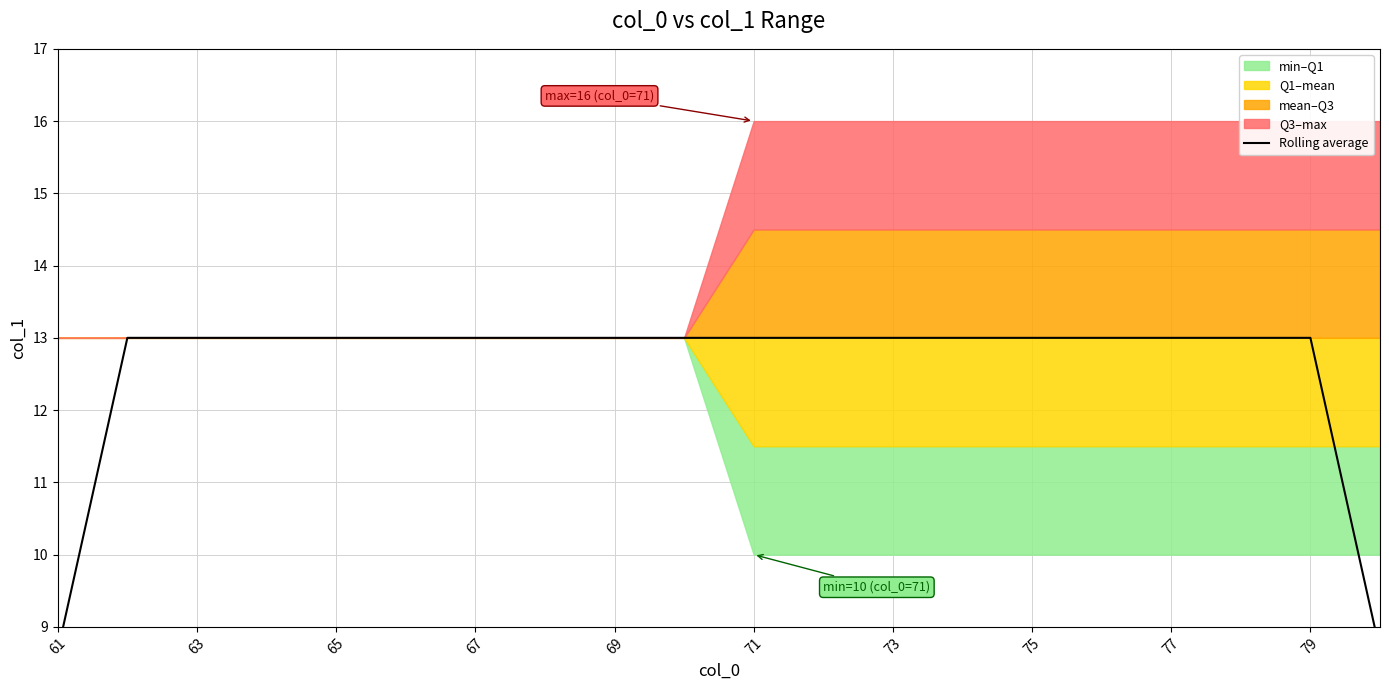

What is the difference between the second highest and minimum values?

4.3